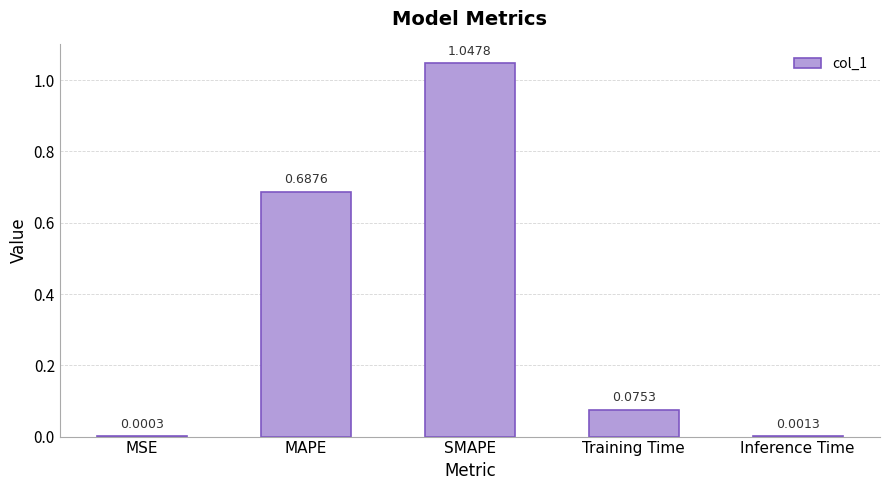

Which has a higher value, SMAPE or MAPE?

SMAPE